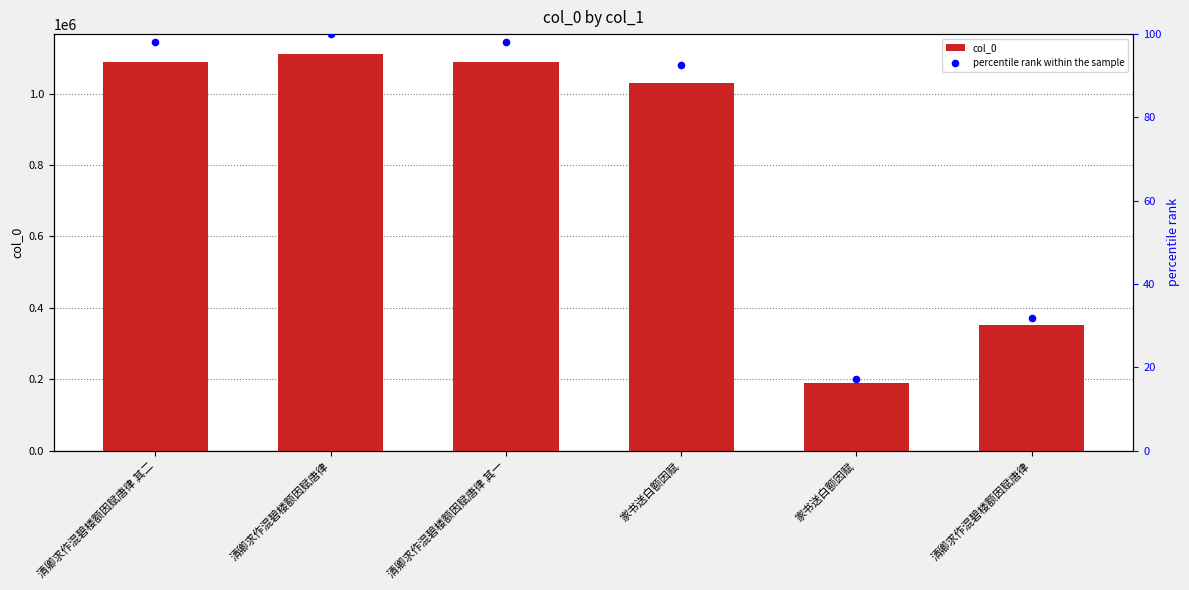

Which series has the widest spread of Y values?

col_0